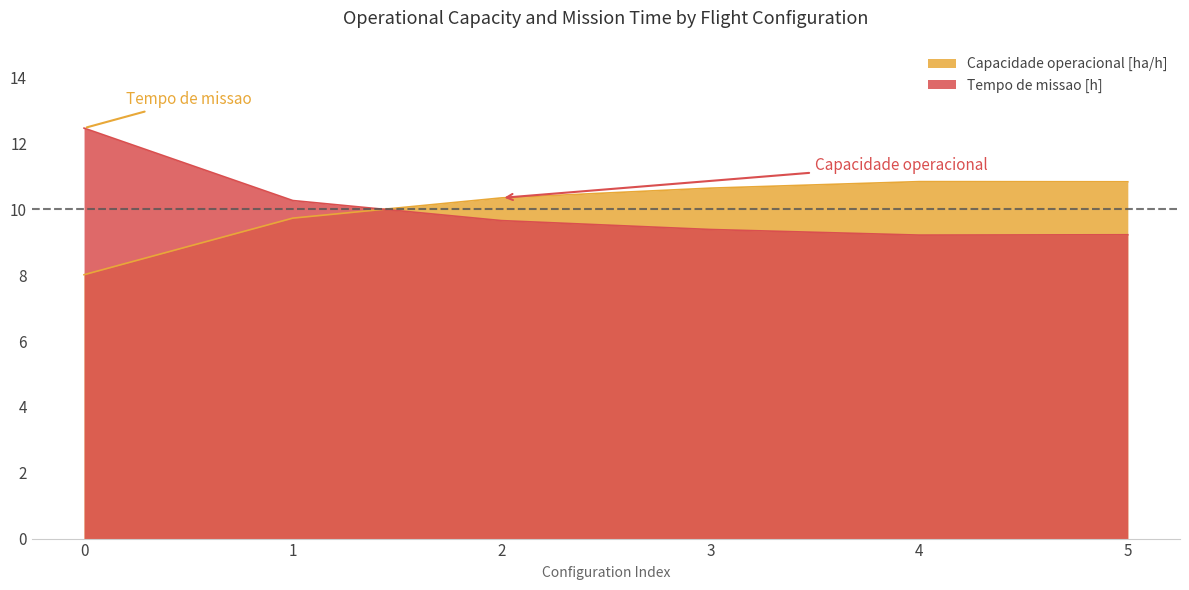

Which series has the largest total across all categories?

Capacidade operacional [ha/h]